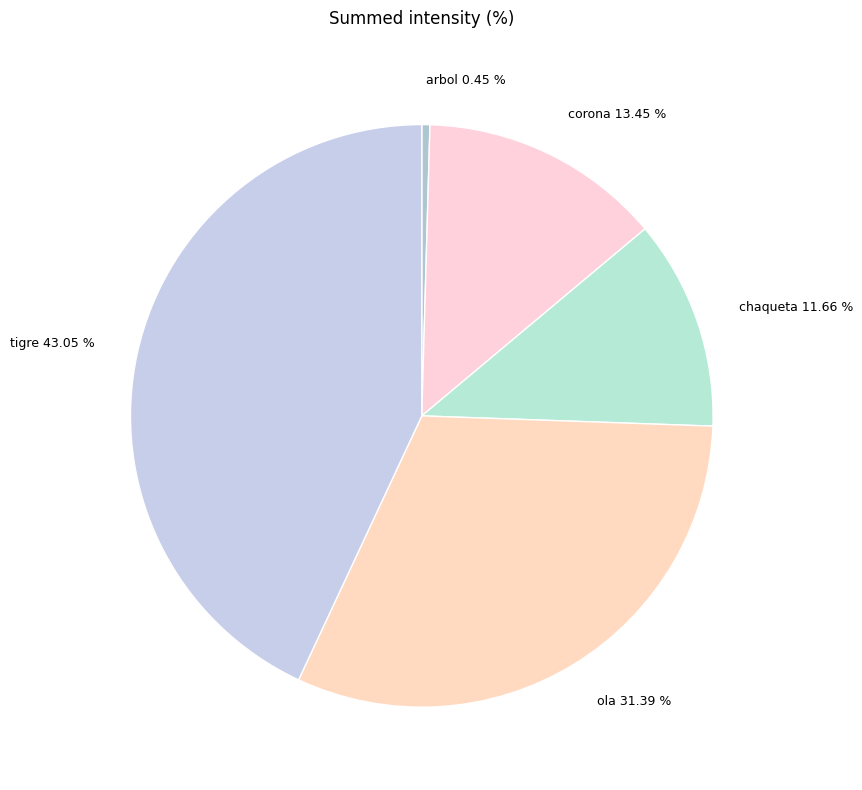

To the nearest percent, what portion does ola represent?

31%